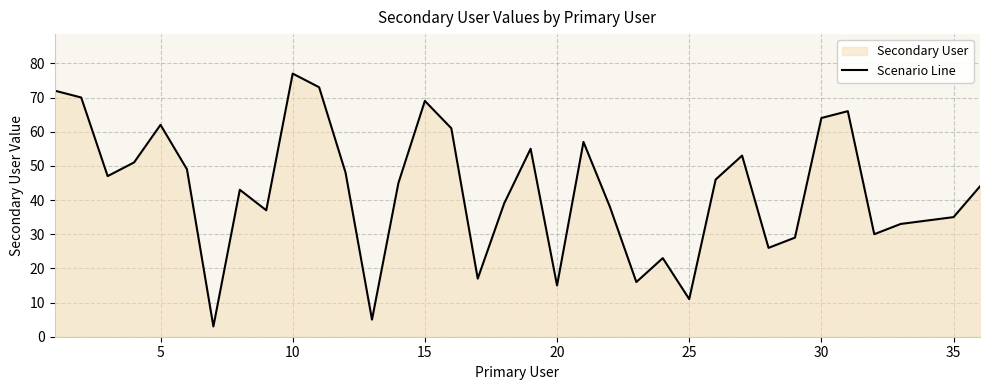

How many lines are shown in the chart?

1